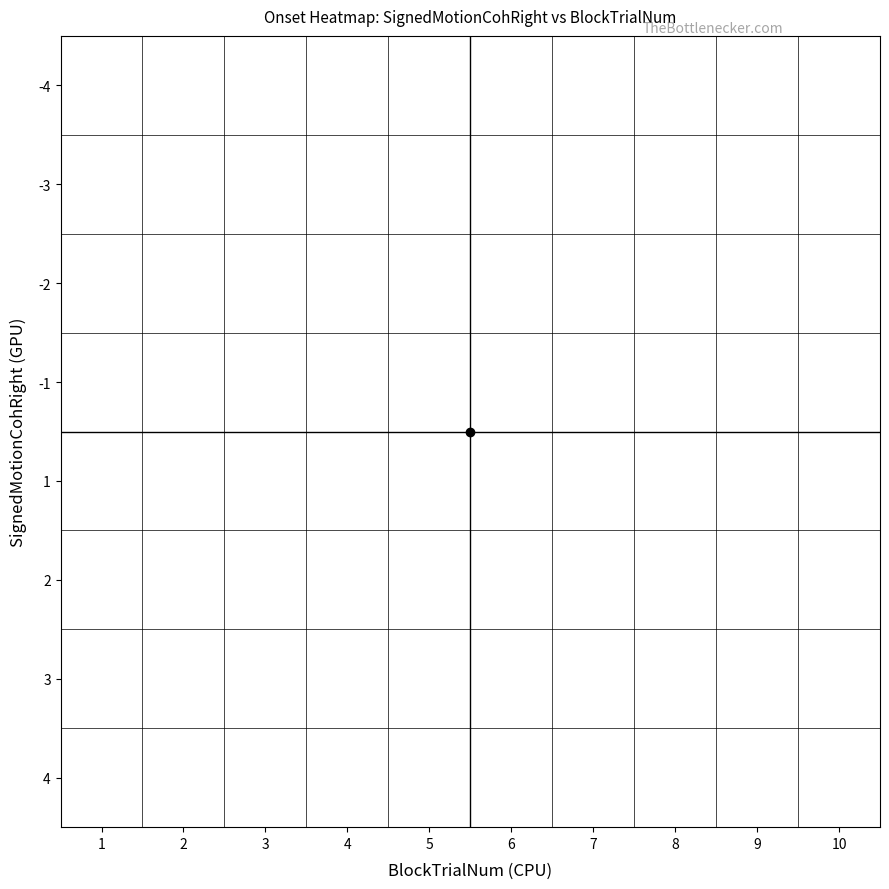

Which has a higher value, 10 or 1?

1